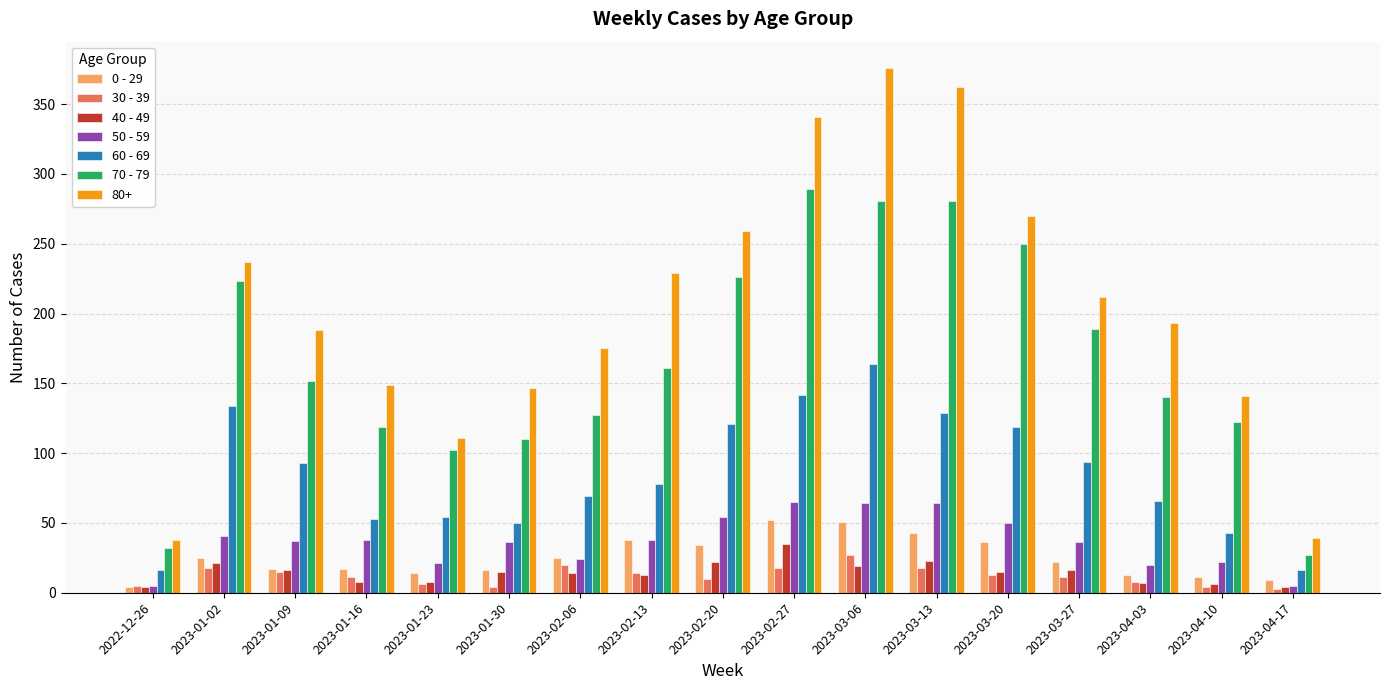

What is the label of the 13th bar from the right?

2023-01-23